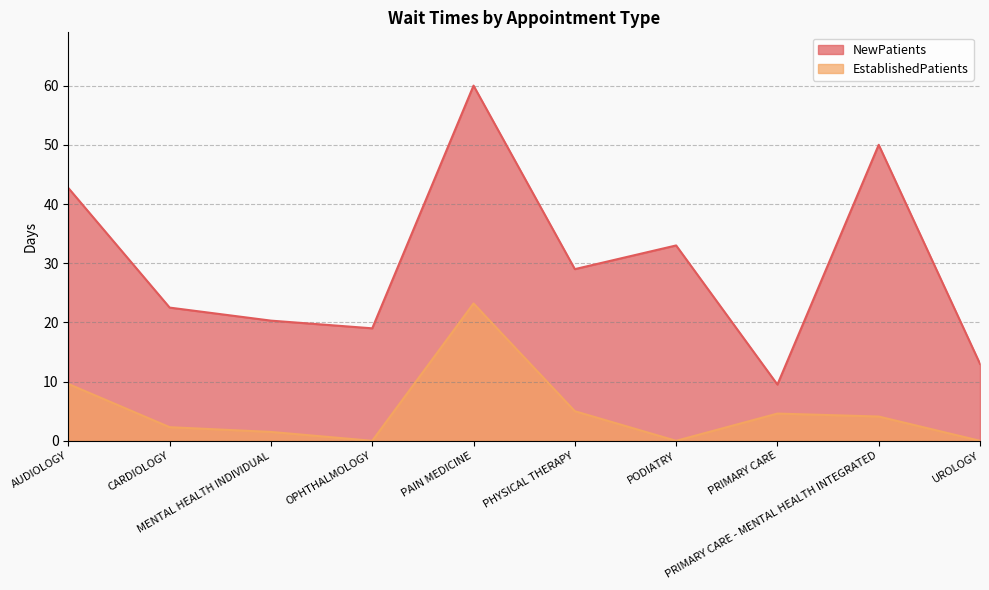

The value of NewPatients at AUDIOLOGY is 42.7. True or false?

True